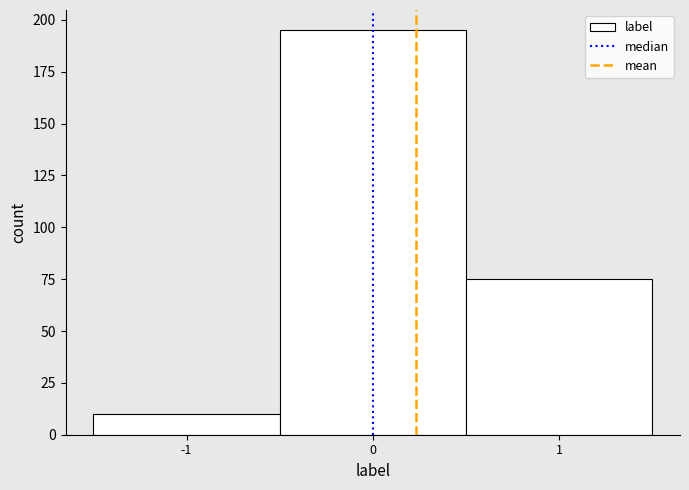

Reading left to right, transcribe this chart: for each bar, give the range it covers on the x-axis and its height. The values are not printed on the chart, so give them approximately, as read against the axis.

-1.5 to -0.5: 10
-0.5 to 0.5: 195
0.5 to 1.5: 75